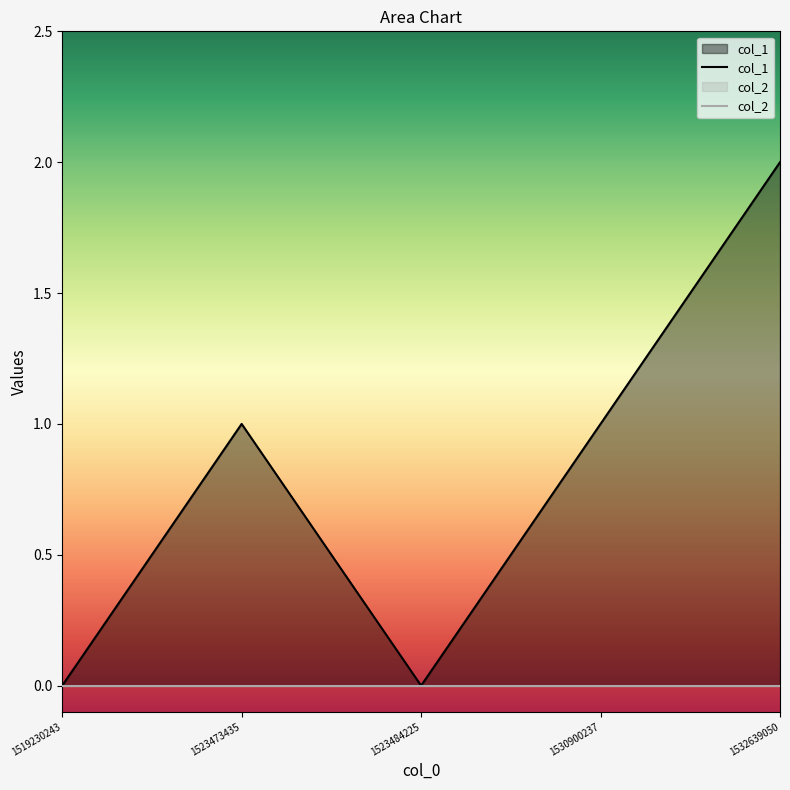

What is the value of the 5th point from the left?

2